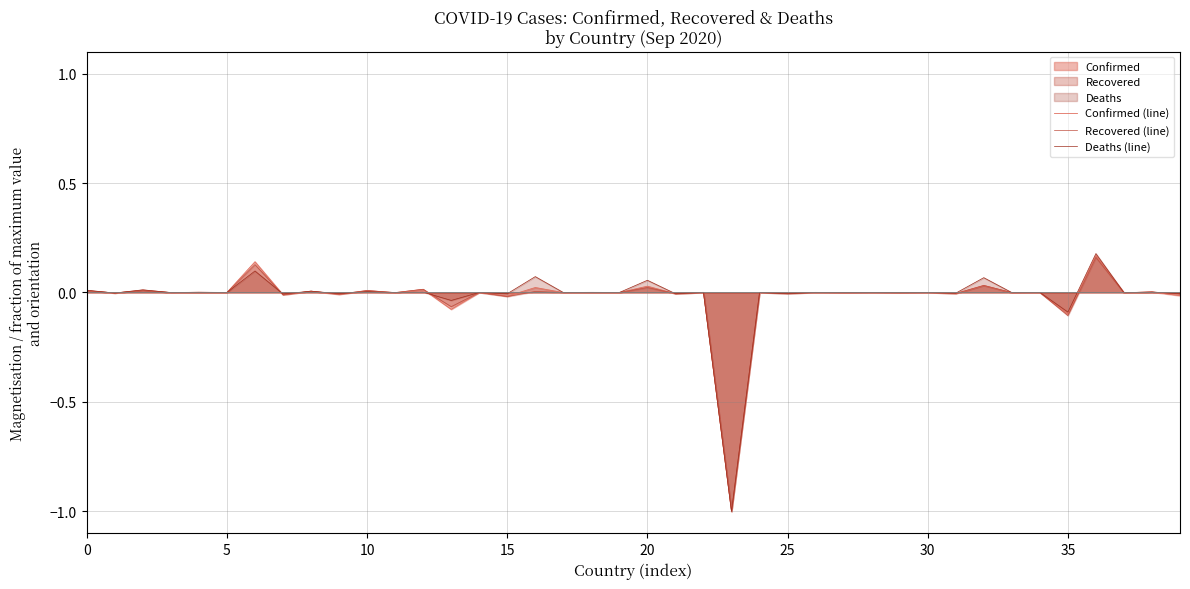

How many lines are shown in the chart?

3